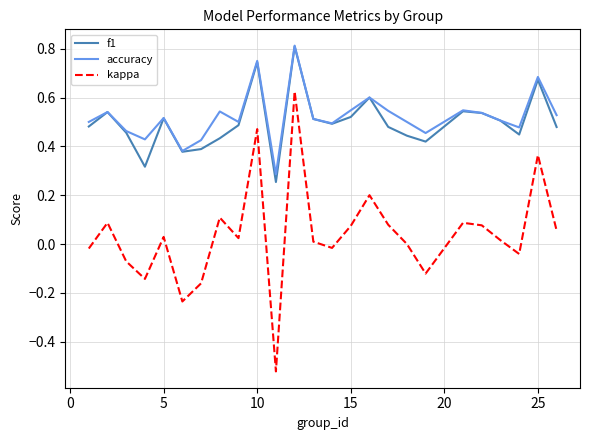

True or false: f1 and kappa intersect in this chart.

False